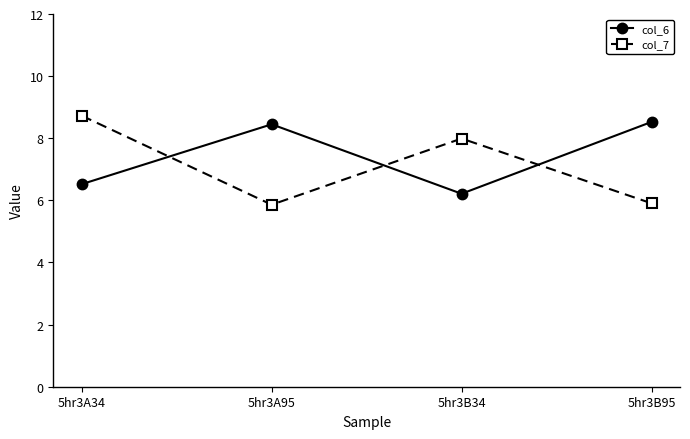

Is it true that col_7 equals 10.6 at 5hr3B34?

False